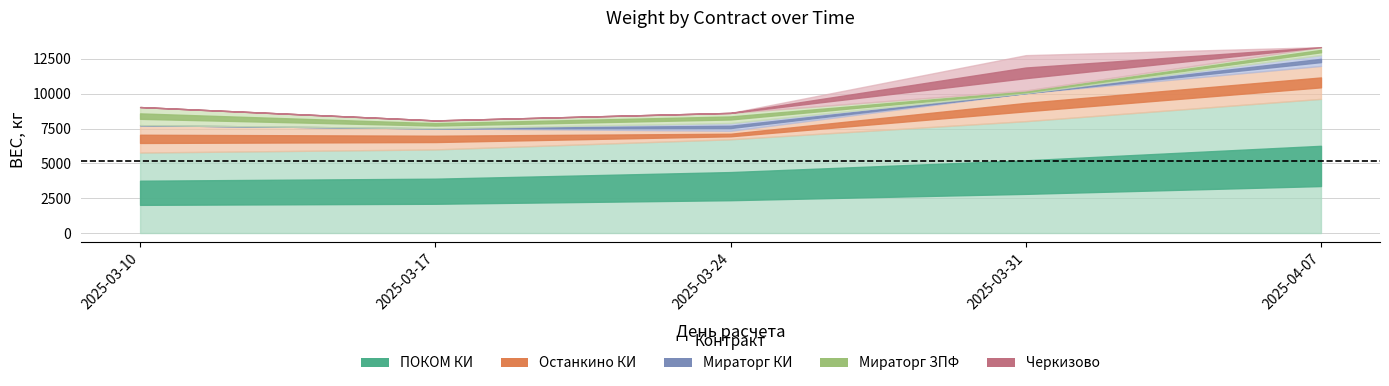

In Останкино КИ, how many points are lower than both neighbors (excluding endpoints)?

1